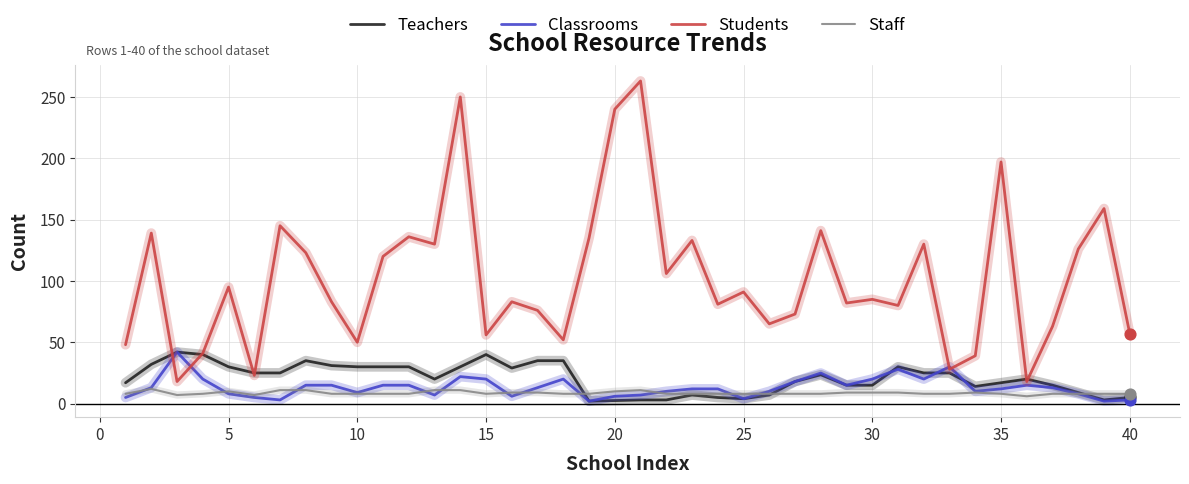

At how many categories does at least one series exceed 98?

17